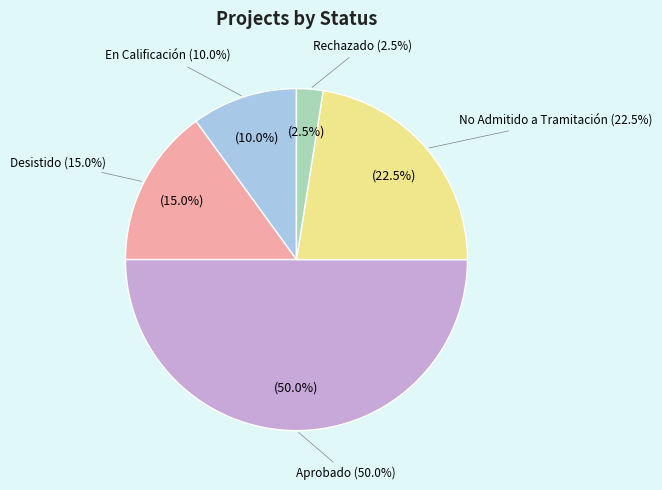

Is it true that DIA is 77% of the pie?

False